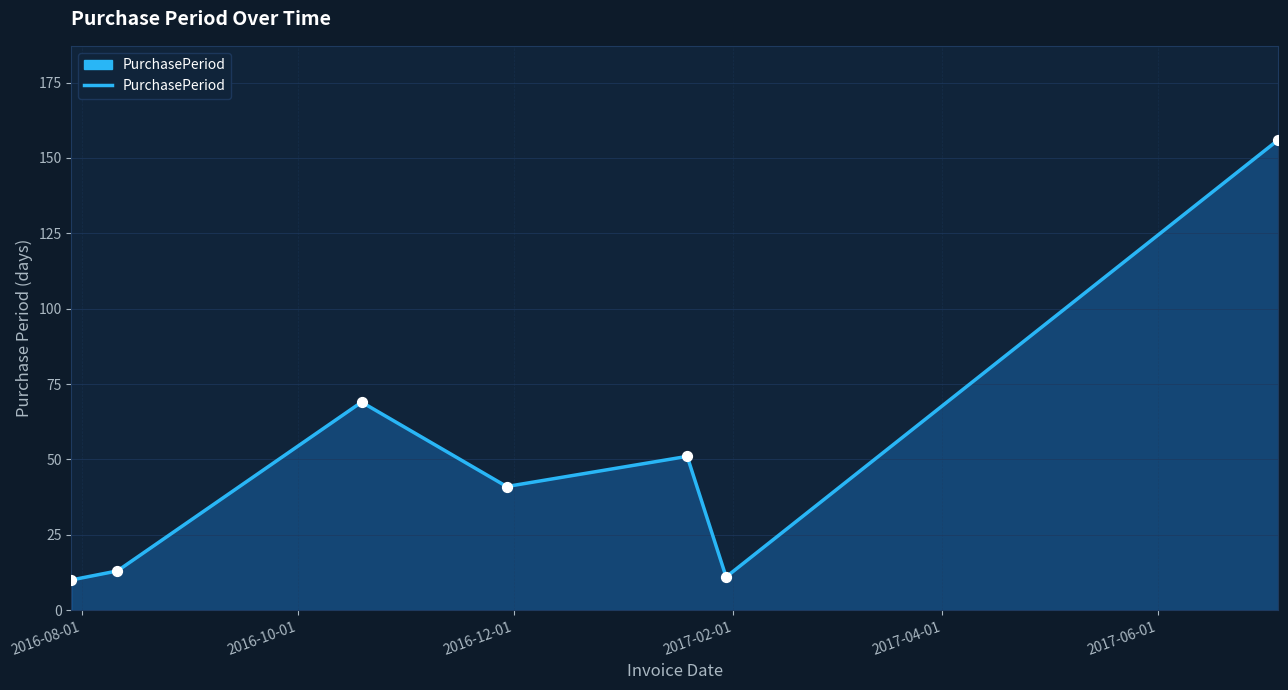

What is the average value?

50